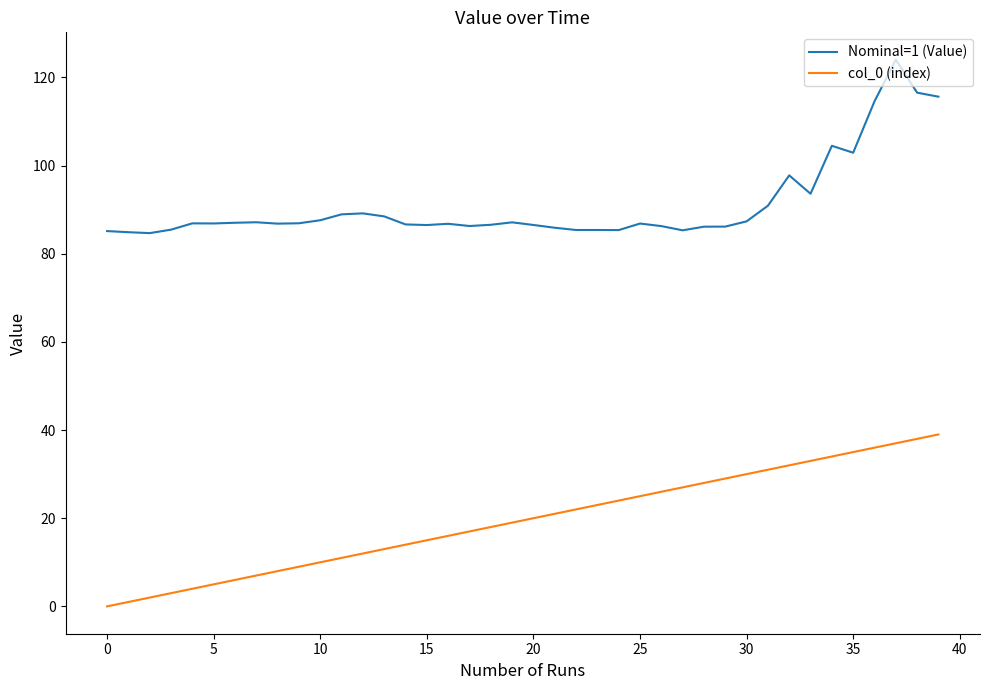

What is the highest value of the col_0 (index) series?

39.0